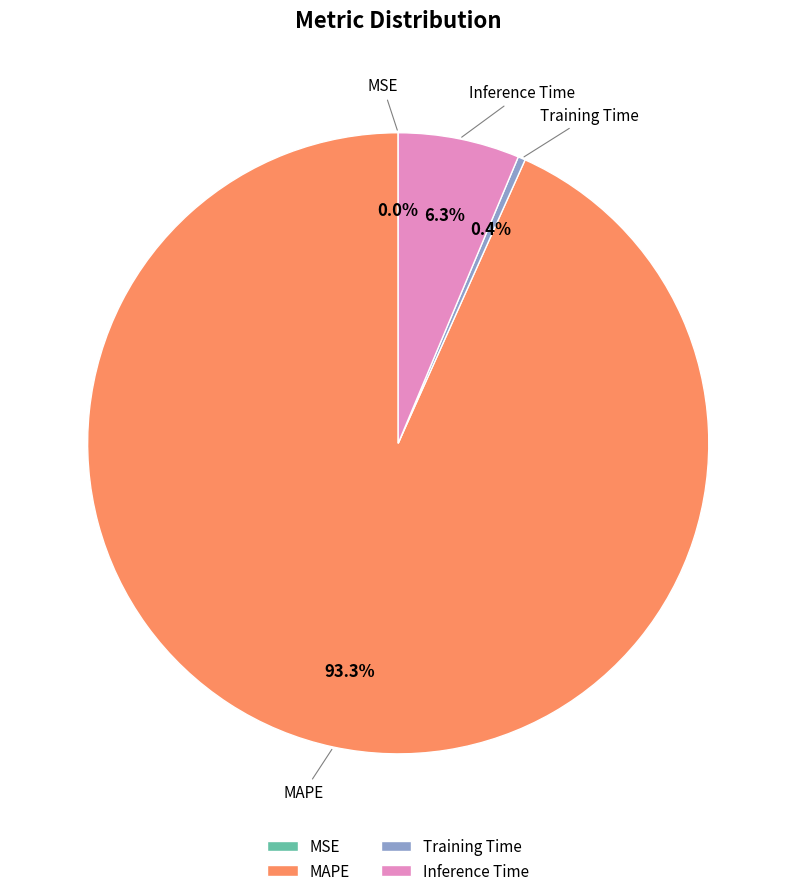

Which slice is the largest?

MAPE